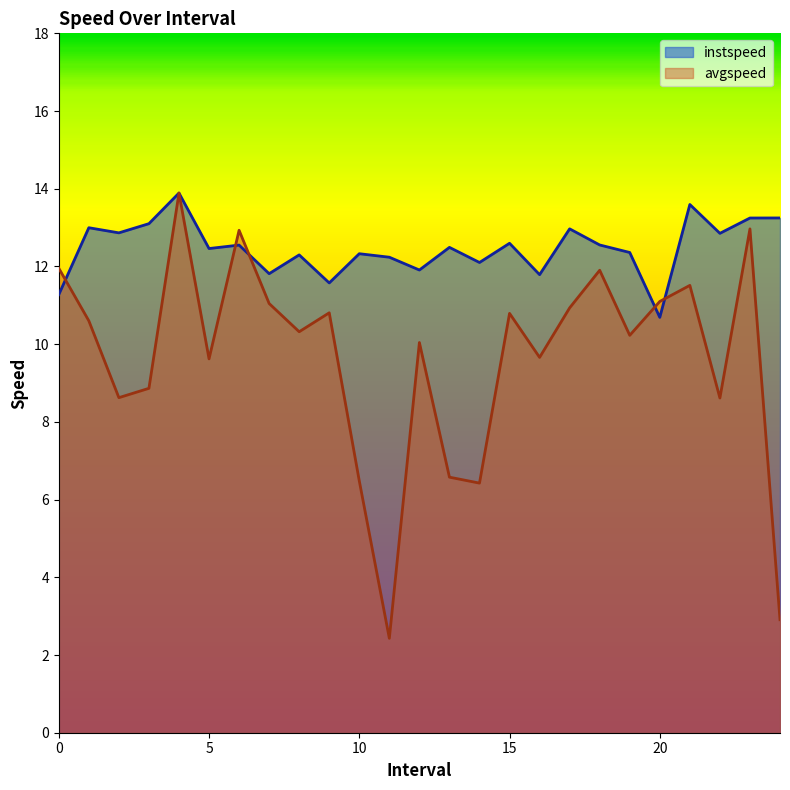

Which series has the widest spread of values?

avgspeed